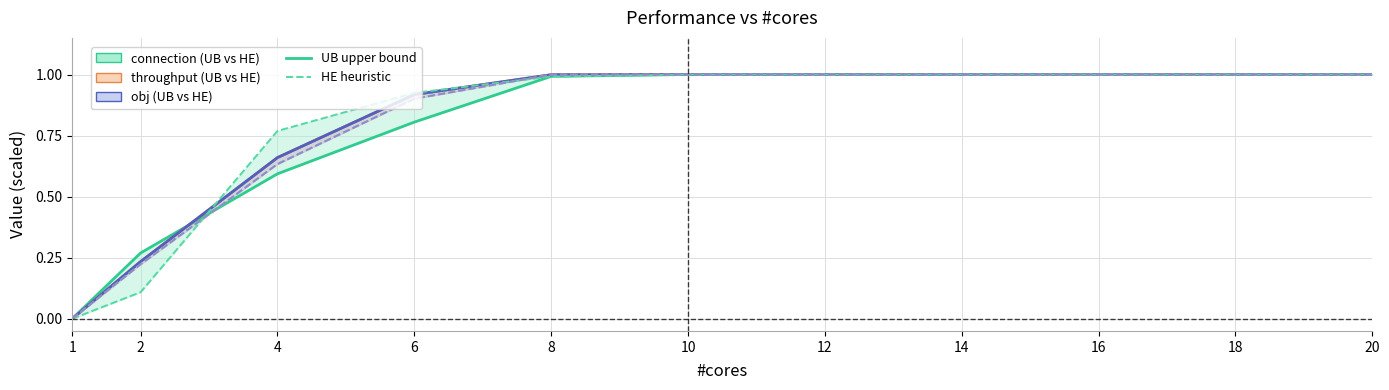

What is the difference between the obj_ub_line values at 4 and 18?

0.3